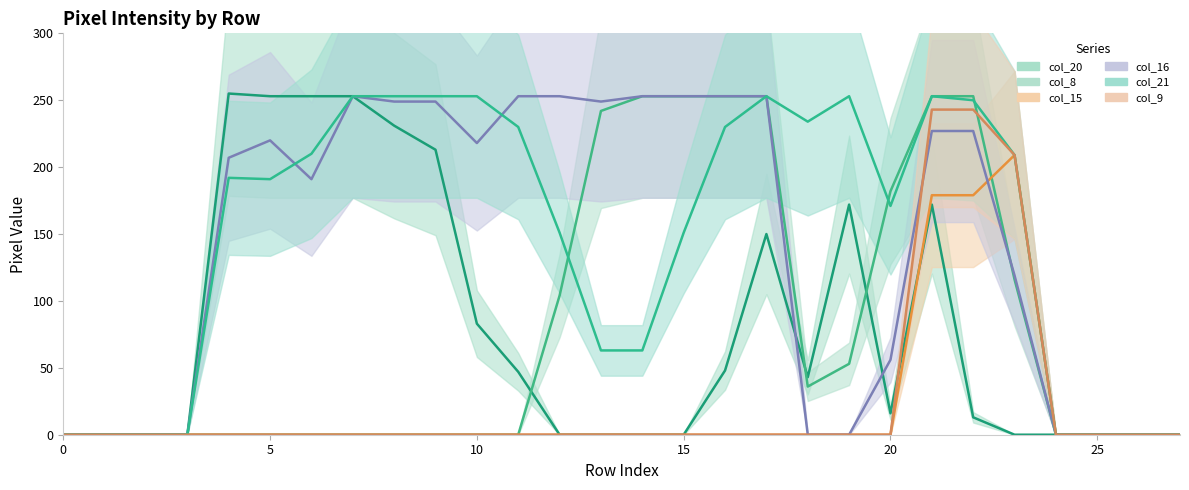

After their last crossing, which series has the higher values: col_8 or col_21?

col_21